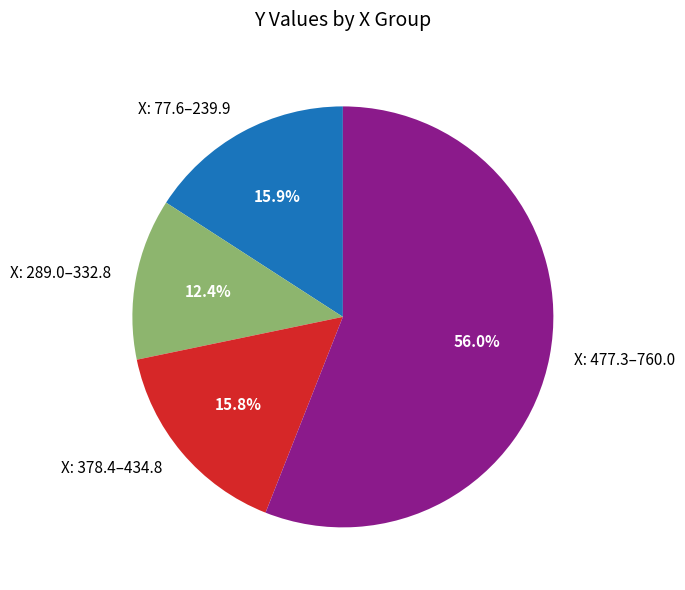

Which has a higher value, X: 477.3–760.0 or X: 289.0–332.8?

X: 477.3–760.0